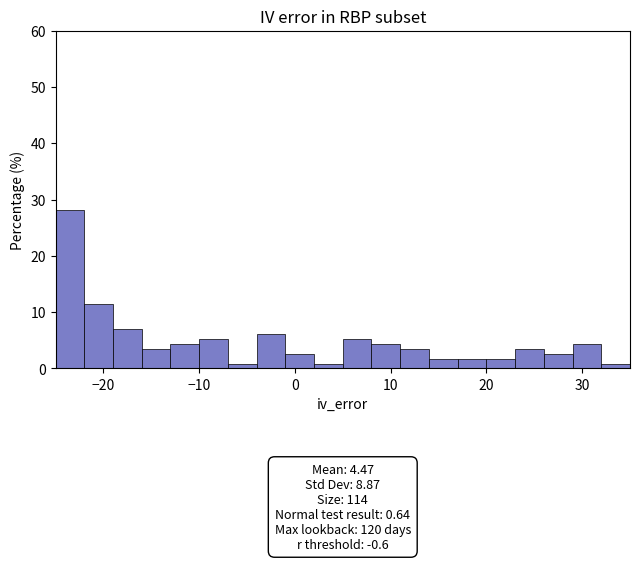

Around what value on the x-axis is the tallest bar? Give the approximate position of its centre, as read against the axis.

-23